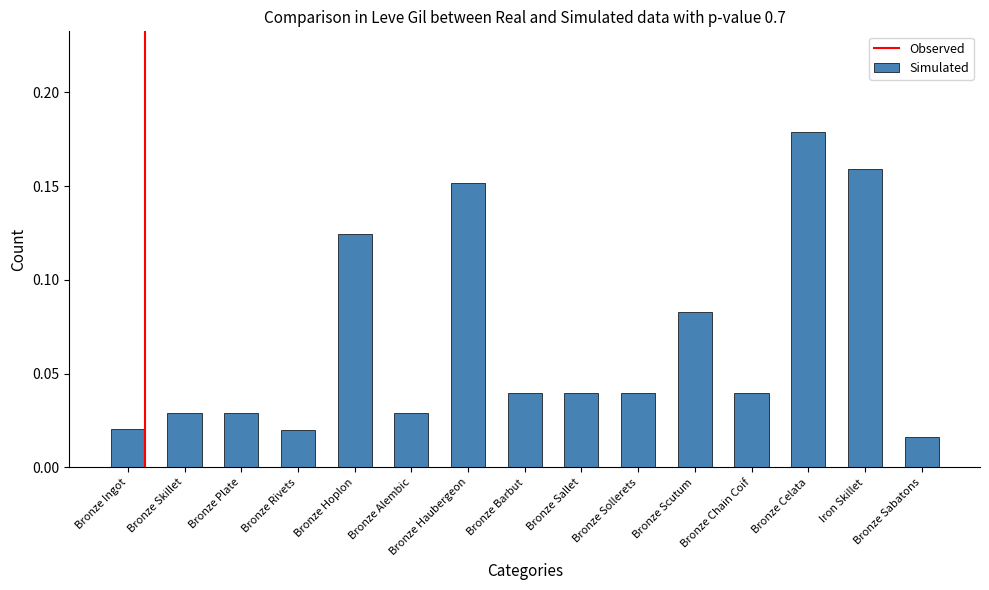

Between Bronze Rivets and Bronze Skillet, which is larger?

Bronze Skillet